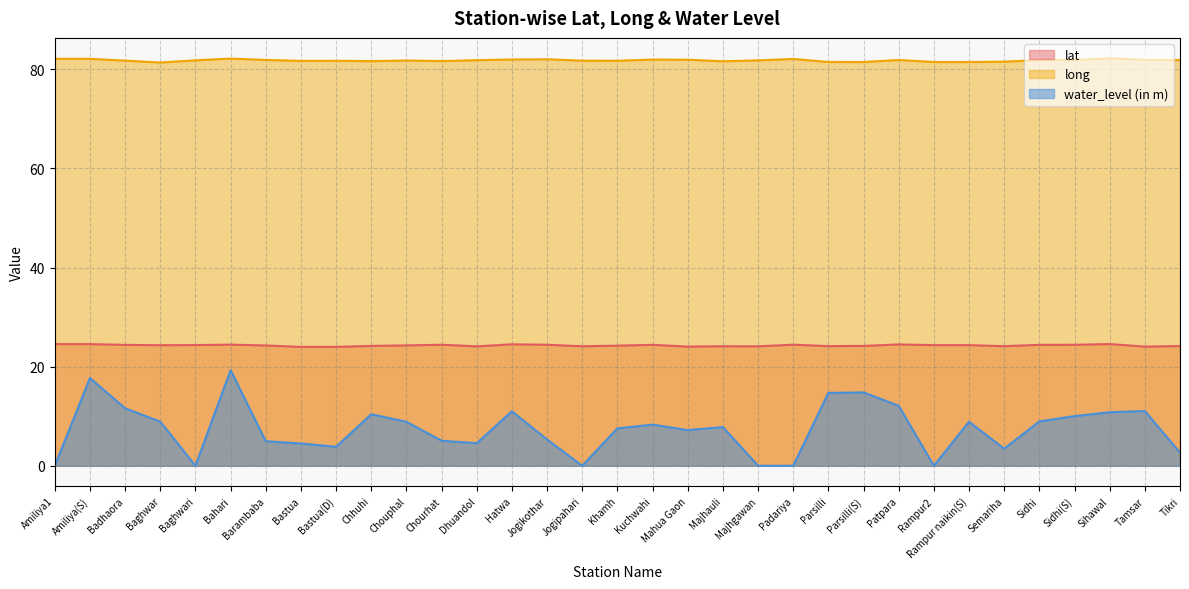

Does the chart display data point markers on the line(s)?

No